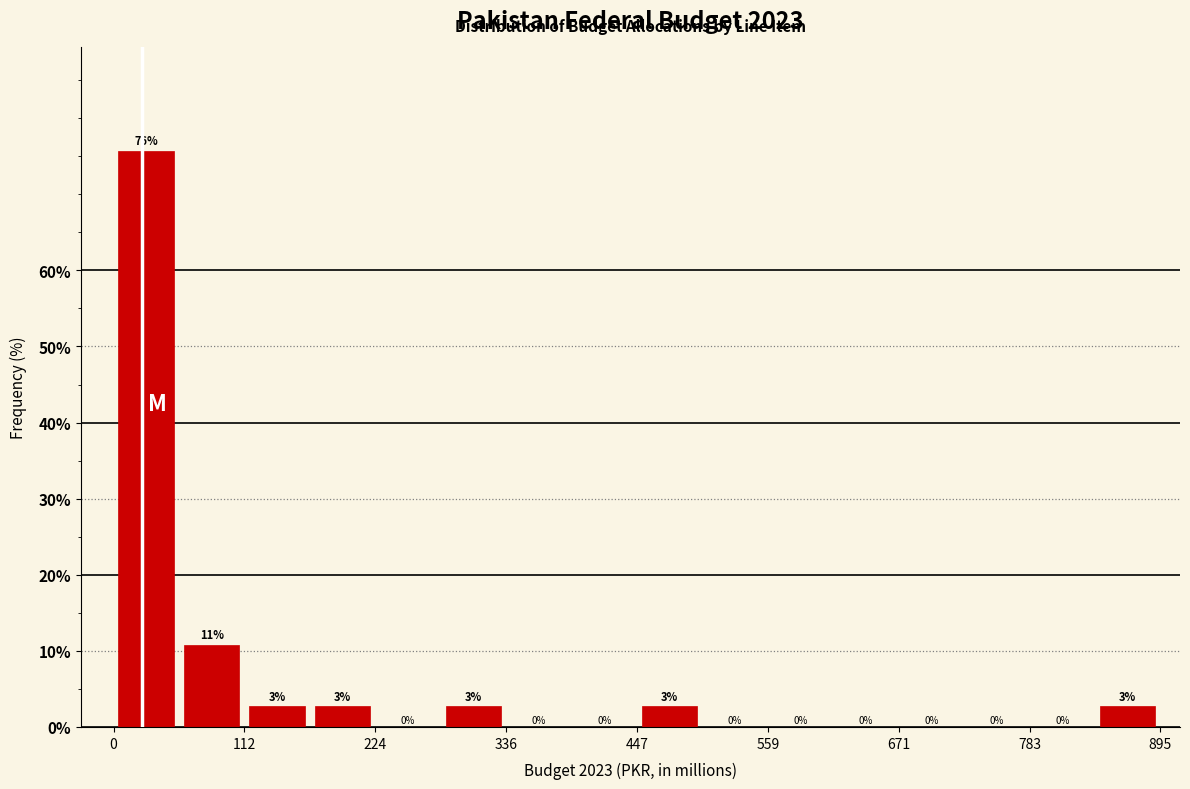

Around what value on the x-axis is the tallest bar? Give the approximate position of its centre, as read against the axis.

20